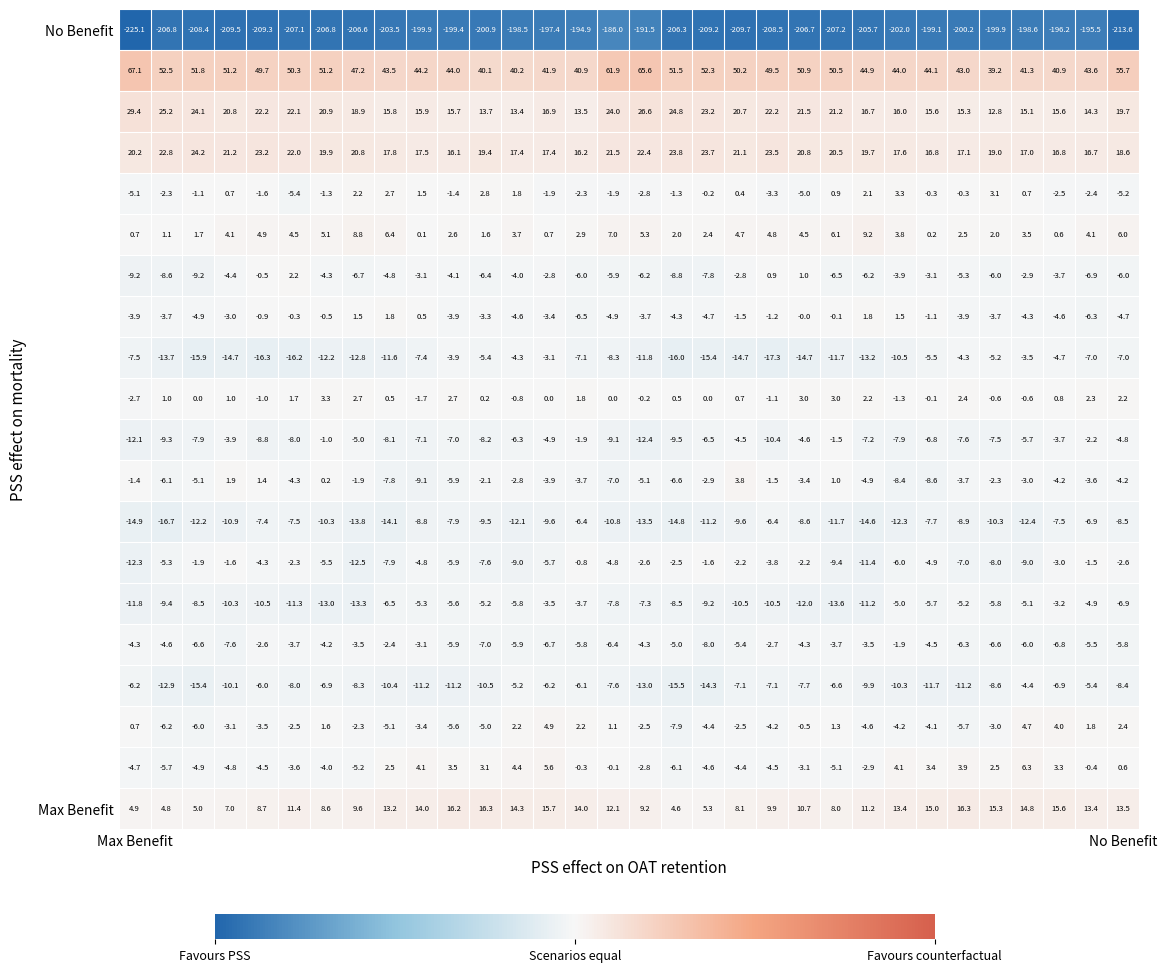

What is the maximum value shown in the chart?

67.1